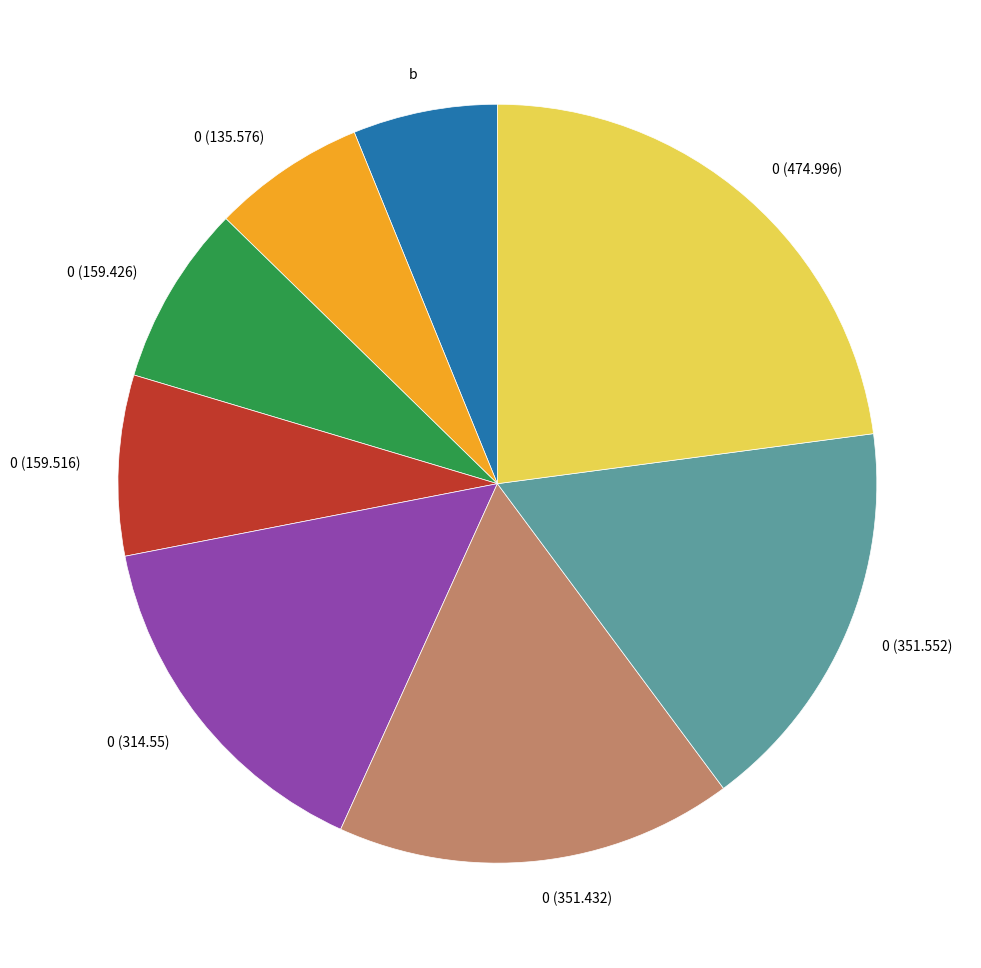

What is the largest slice in the pie chart?

0 (474.996)